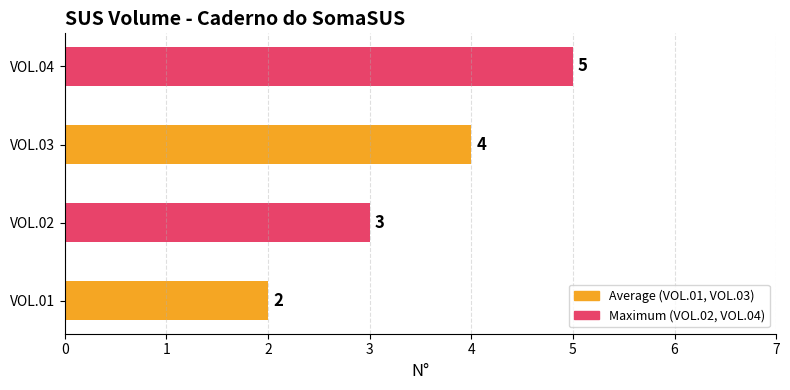

How many values are between 3 and 5?

3